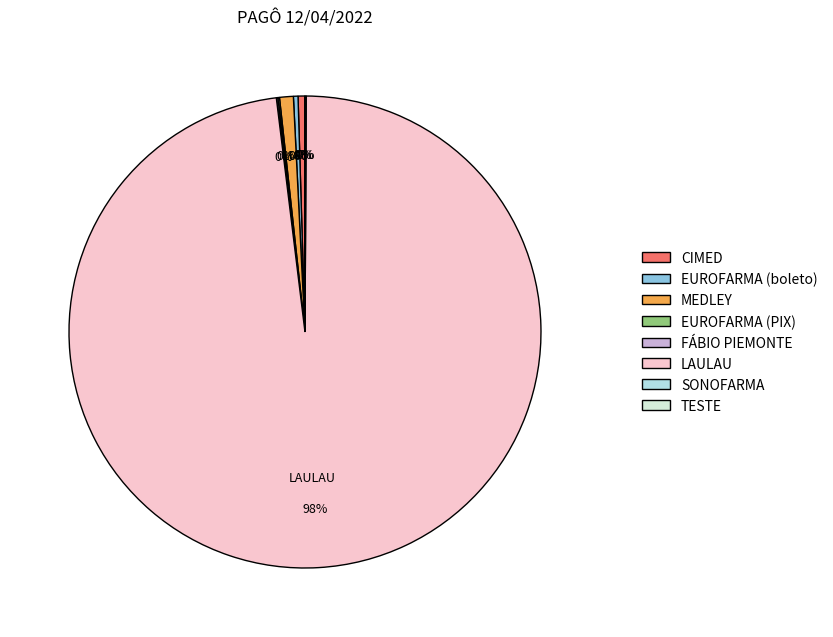

Do EUROFARMA (boleto) and MEDLEY together represent more than half of the pie?

No